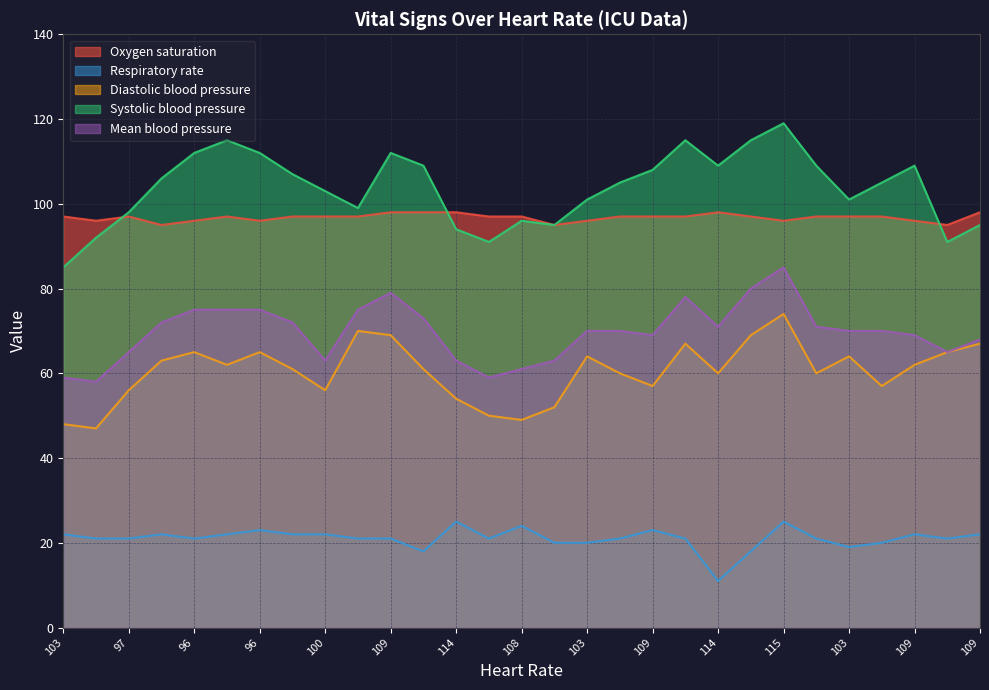

At which category does Respiratory rate reach its first local peak?

95